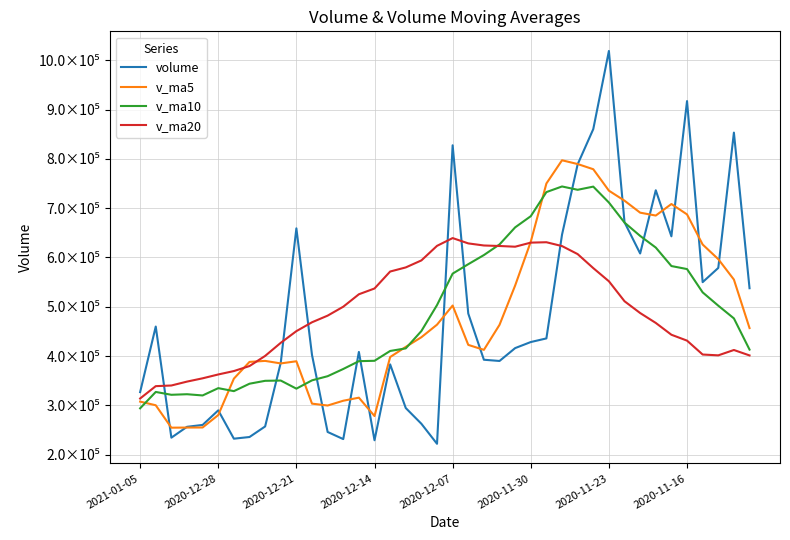

Is this an area chart (filled region under the line)?

No